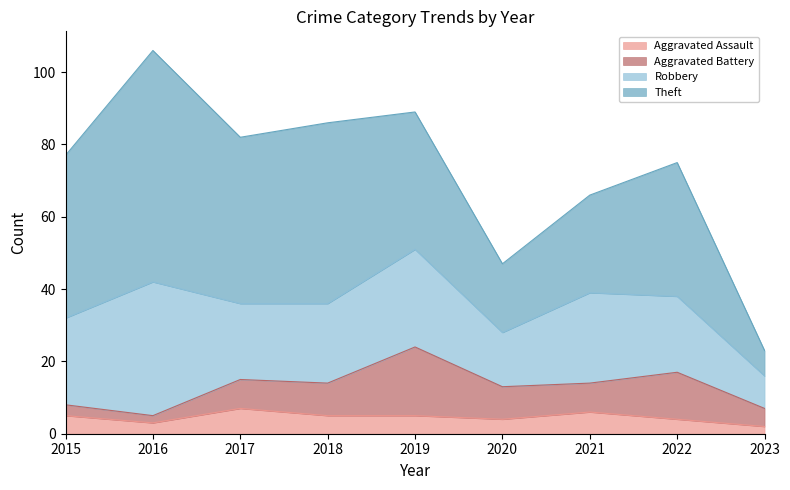

At which label does Robbery first exceed 22?

2015